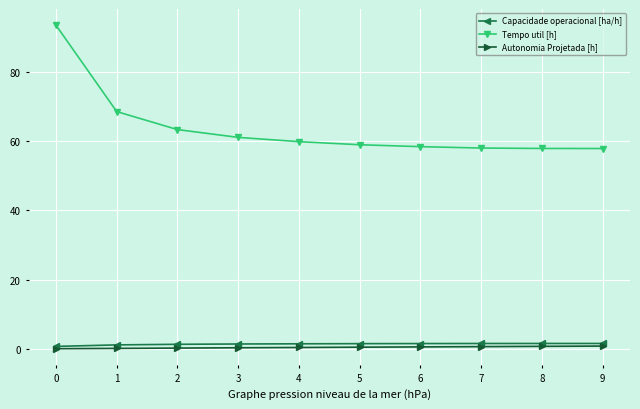

Which series has the widest spread of values?

Tempo util [h]